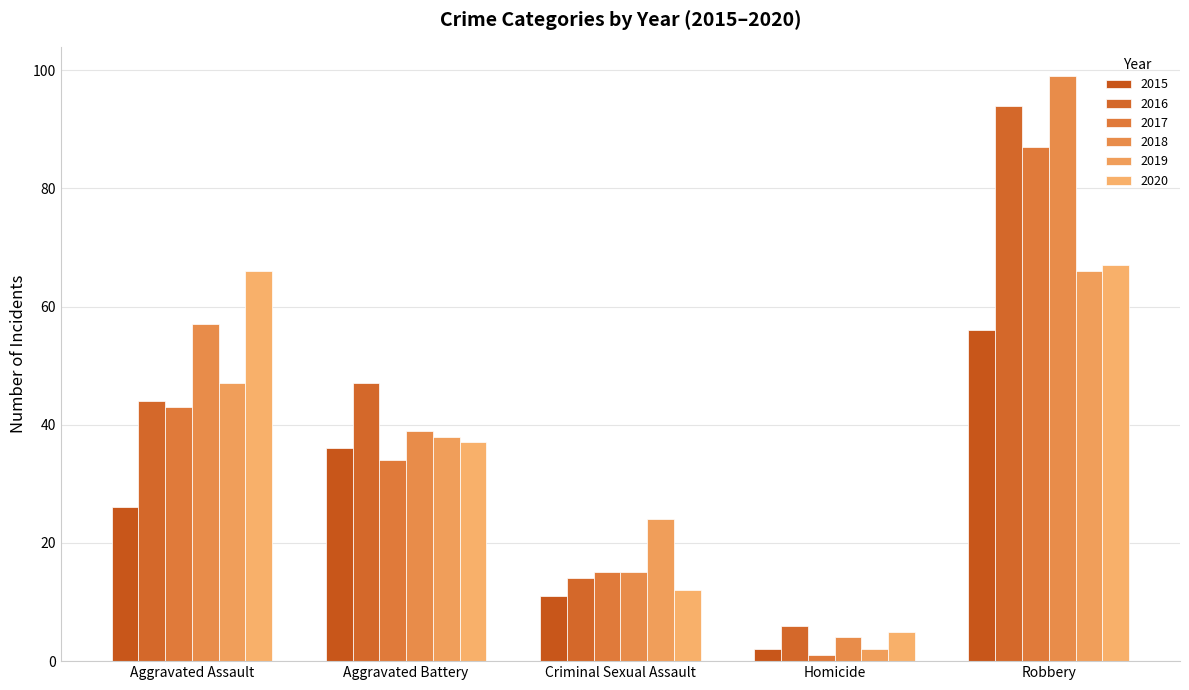

Which series has the largest total across all categories?

2018